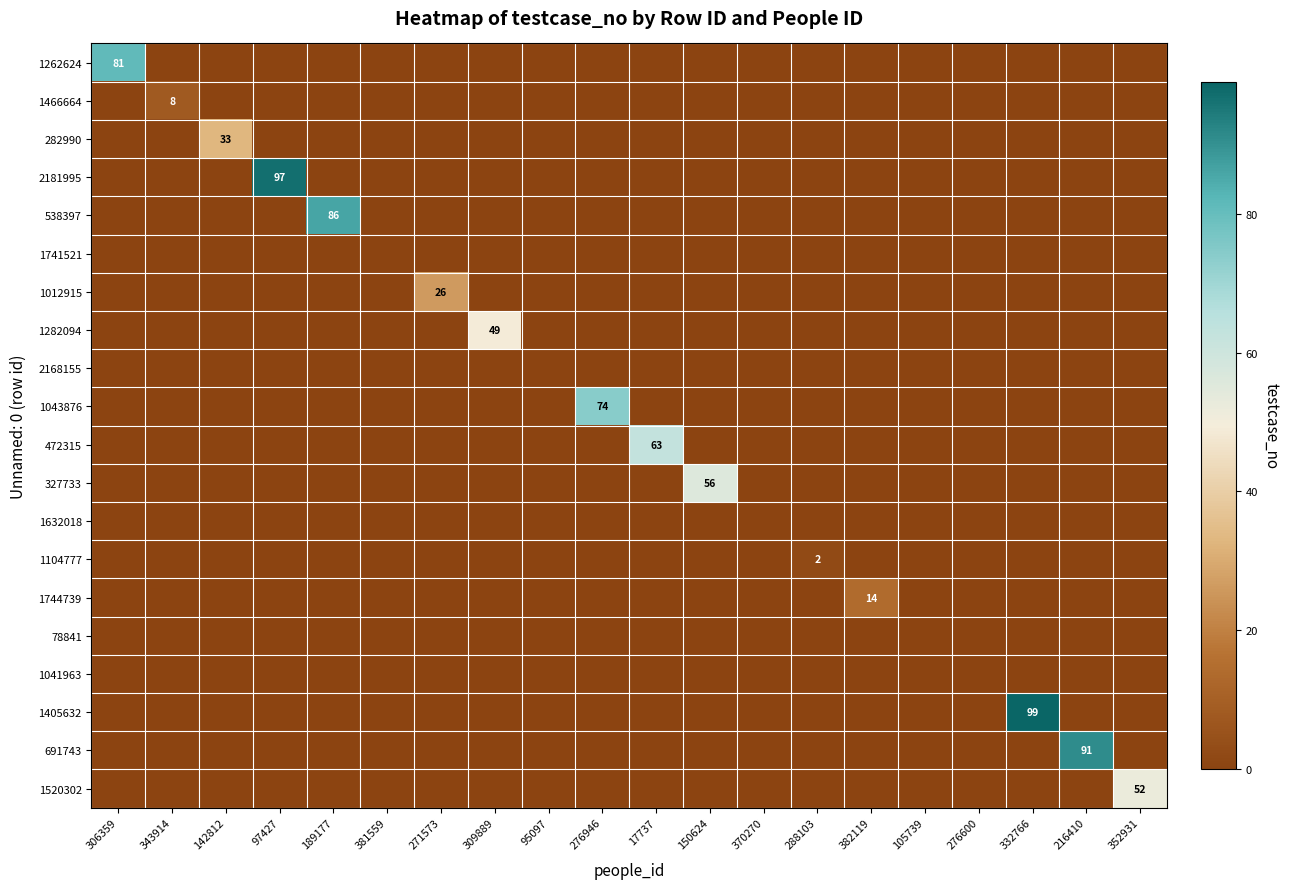

Which label corresponds to the largest value in the chart?

332766